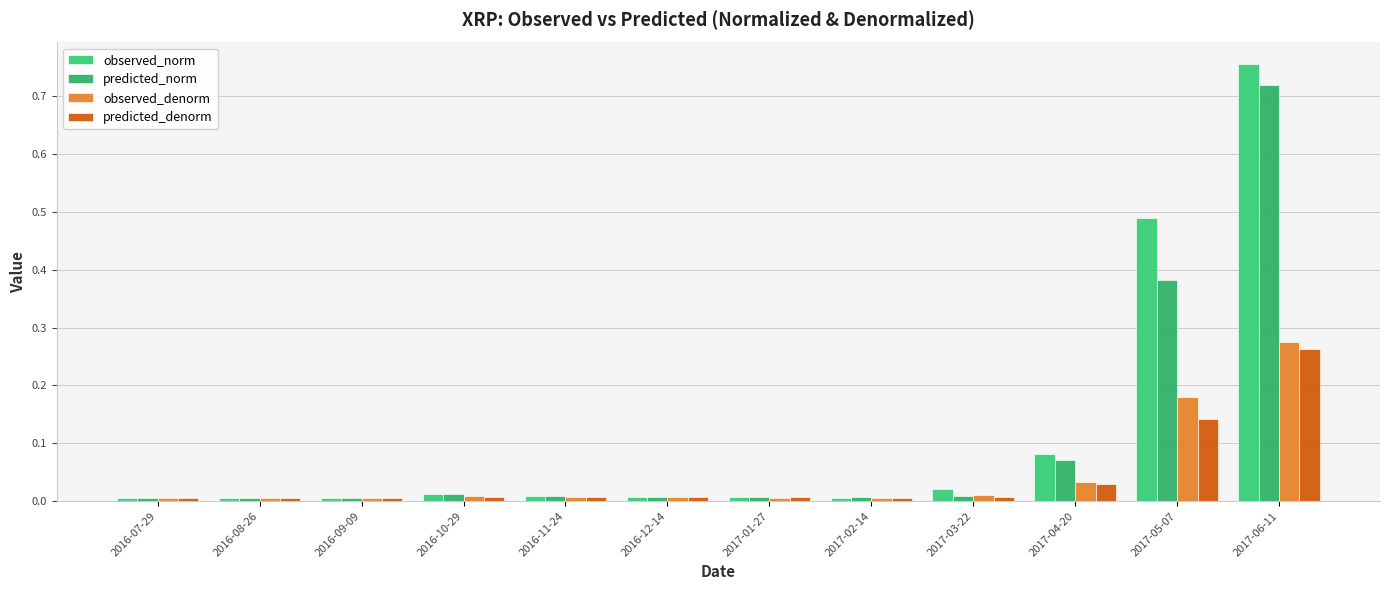

Is the value of observed_denorm at 2017-06-11 greater than the value of observed_norm at 2017-05-07?

No